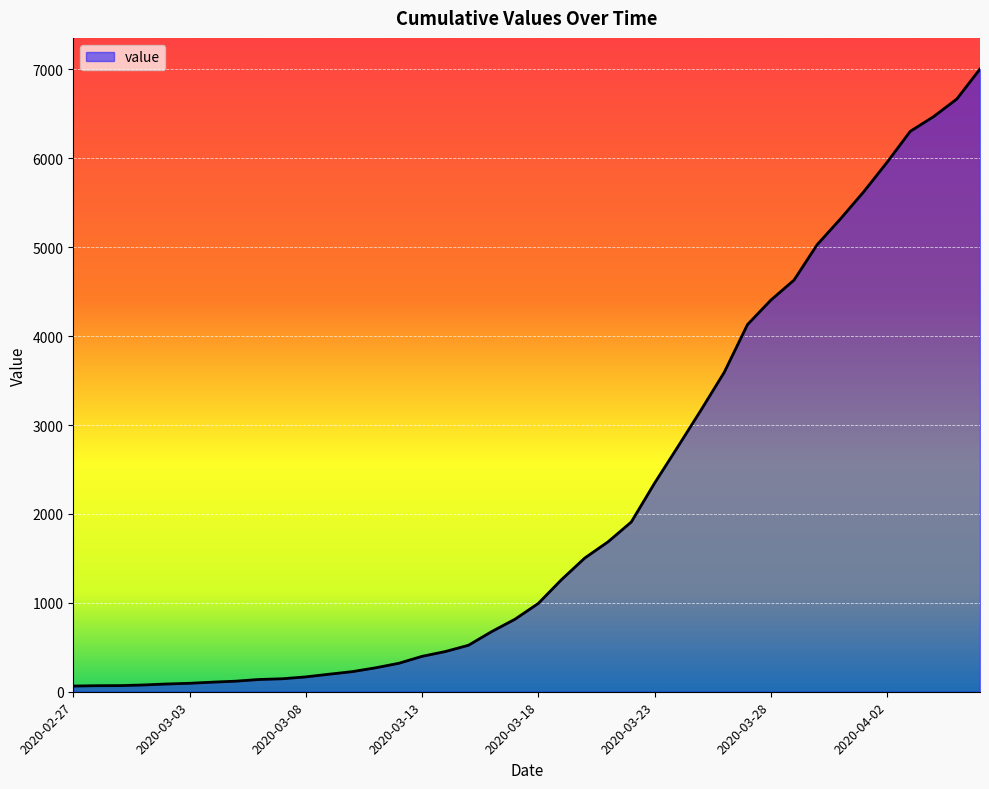

What is the greatest value displayed?

7004